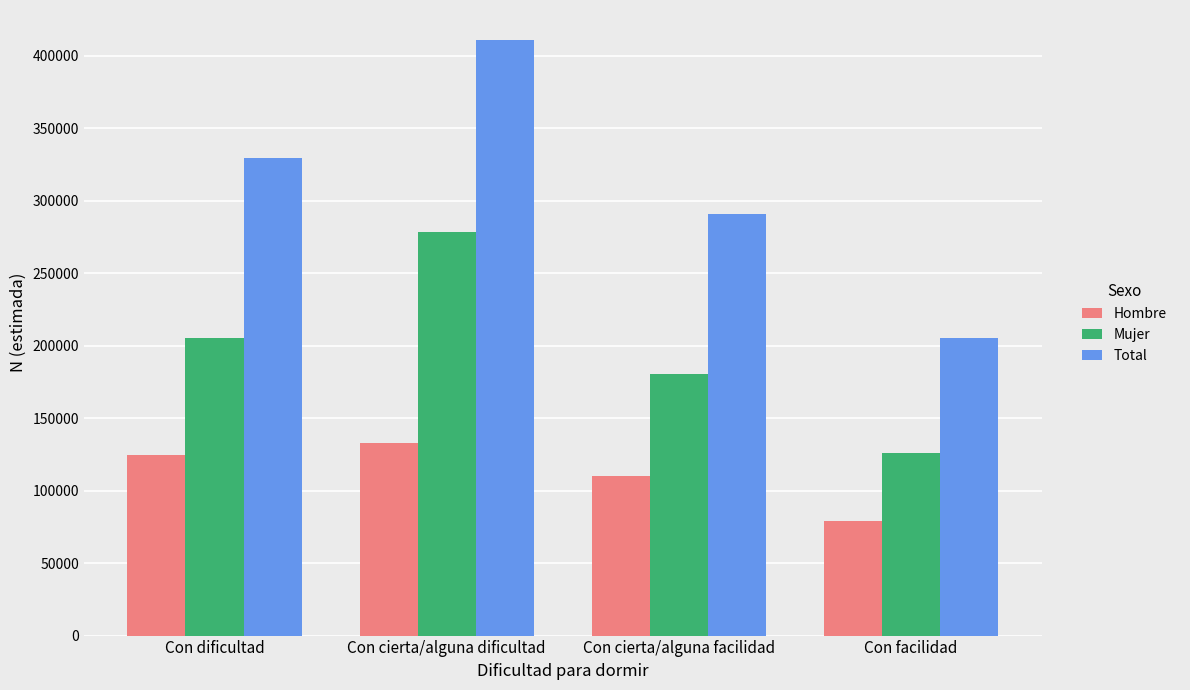

What is the sum of the Total values at Con cierta/alguna facilidad and Con dificultad?

620495